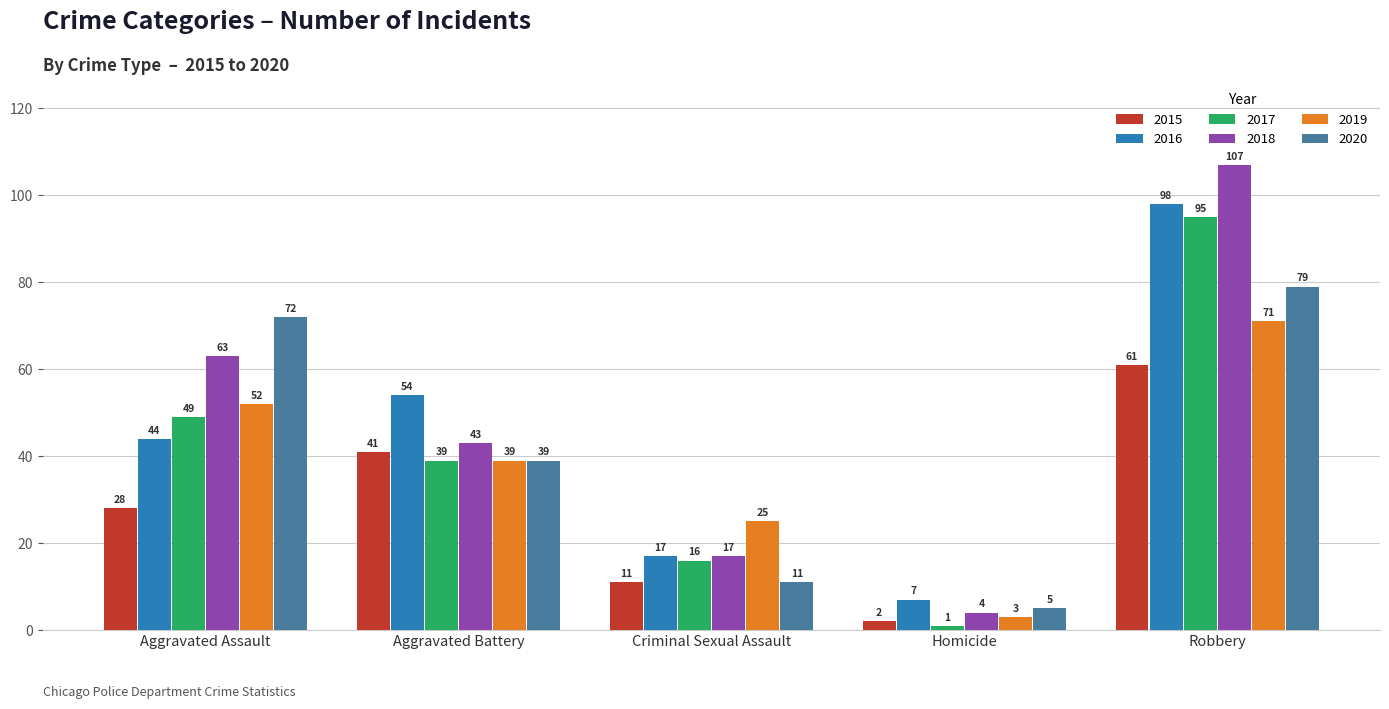

How many data points in 2017 are less than 39?

2